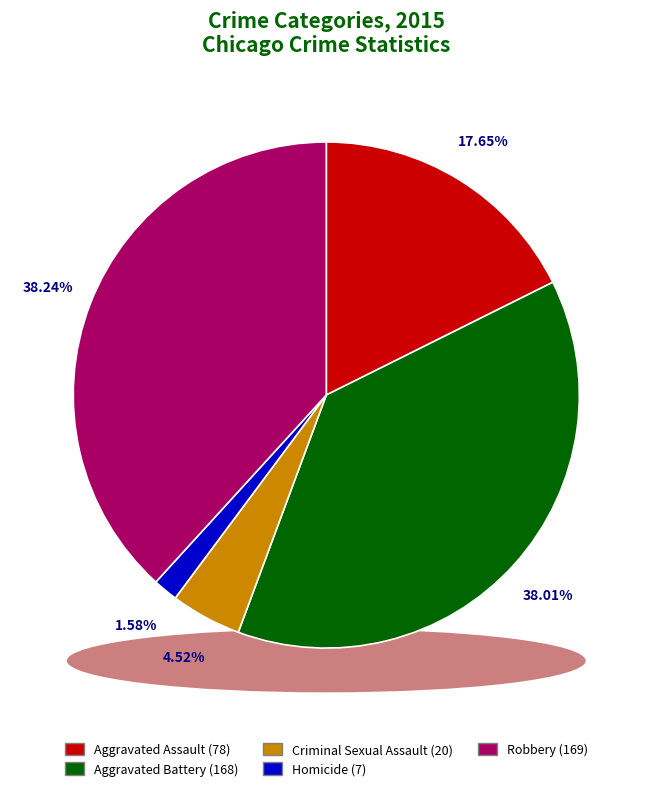

To the nearest percent, what is the combined percentage of Robbery and Aggravated Assault?

56%